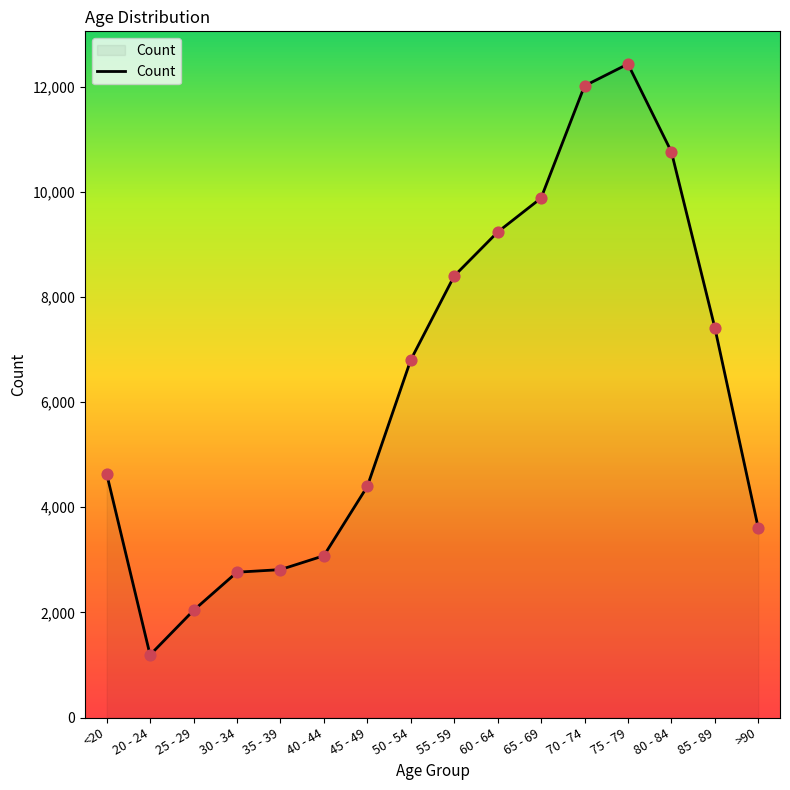

Approximately how many times larger is the value at 55 - 59 compared to 80 - 84?

0.8